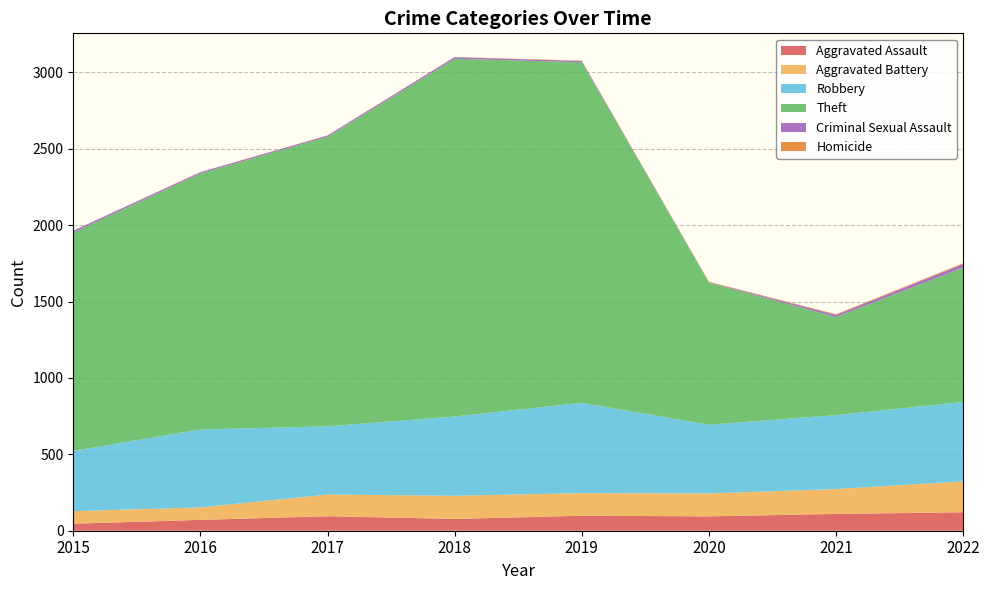

The Aggravated Assault series shows 98 at 2019. True or false?

True